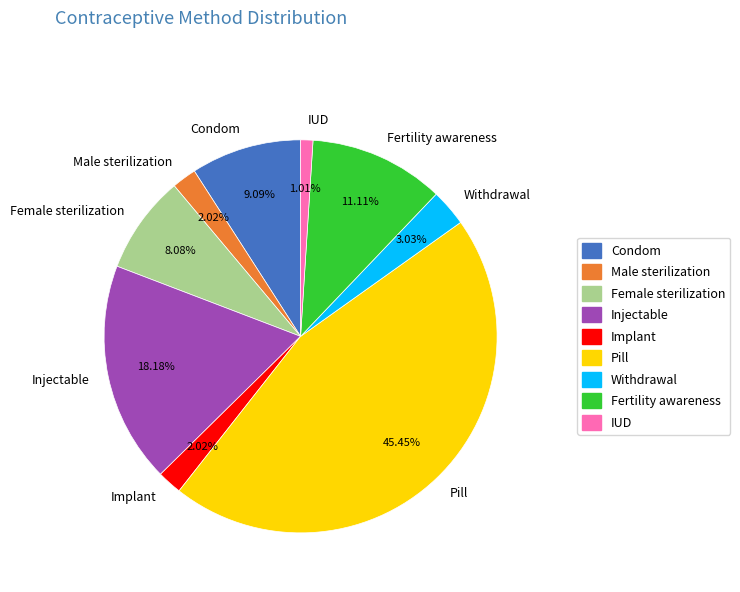

Is there a majority slice in this chart?

No